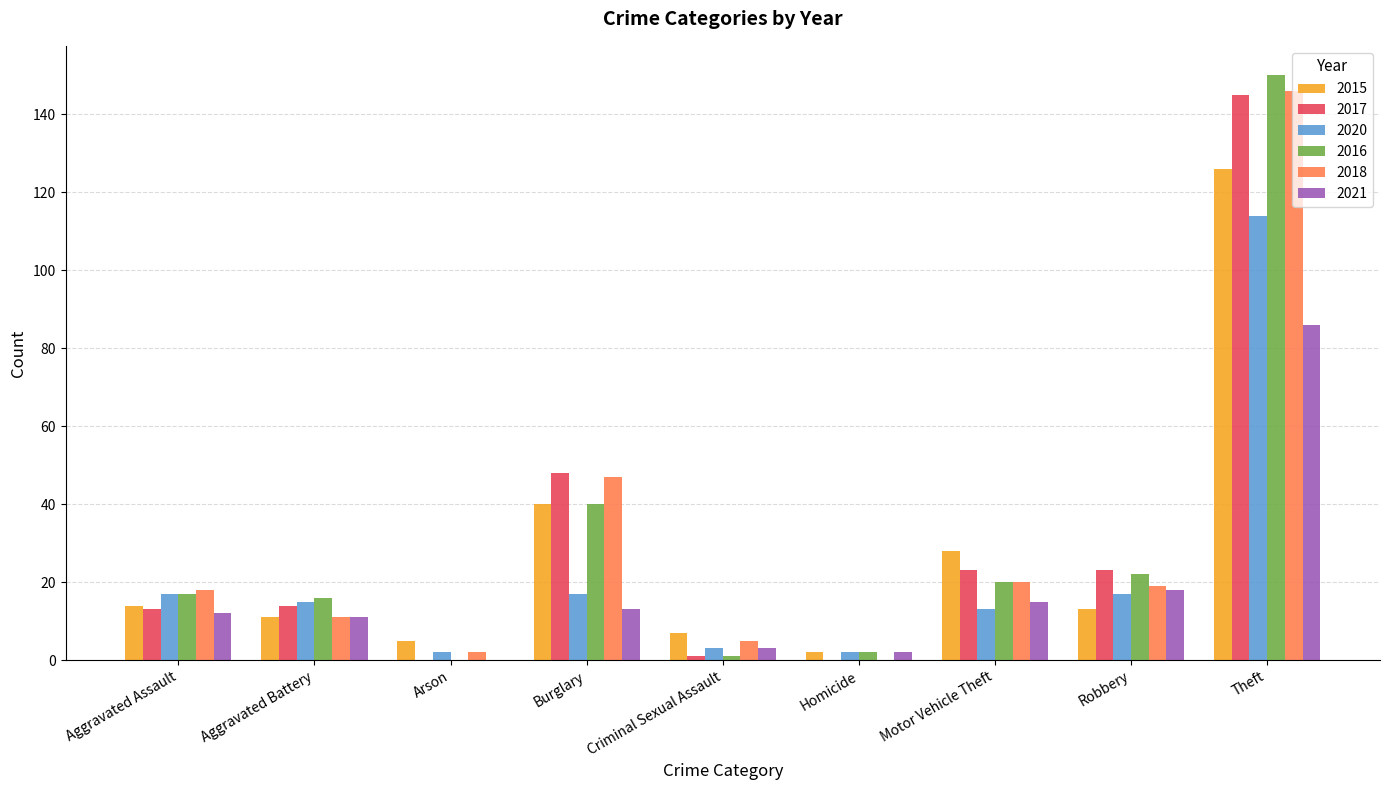

True or false: 2017 has a value of 5 at Aggravated Assault.

False